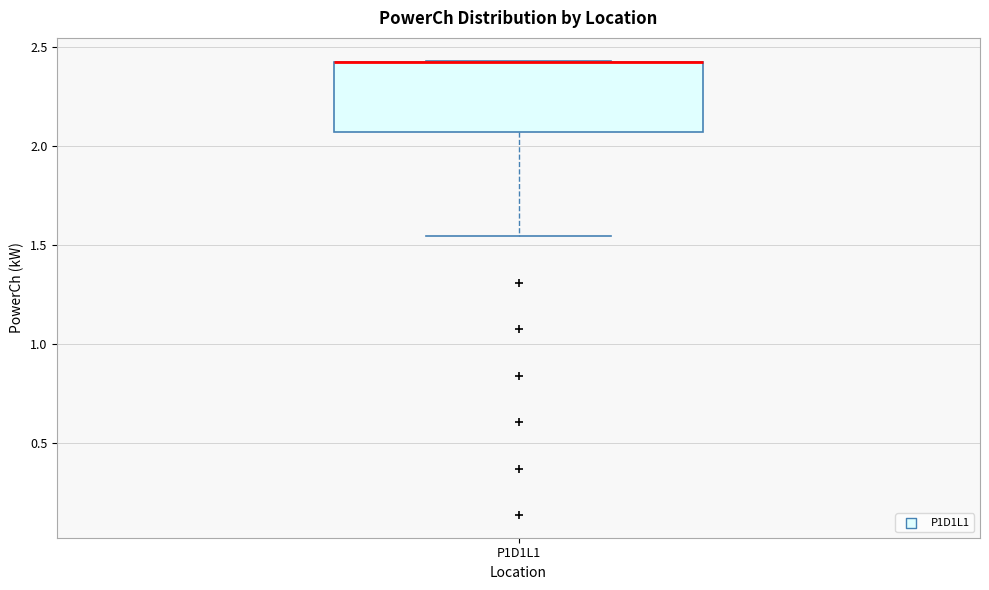

Transcribe this box plot: give where the median line is, the range the box spans, and where the two whiskers end, as read against the y-axis. The values are not printed on the chart, so give them approximately, as read against the axis.

median 2.45 (drawn on the box's upper edge), box 2.05 to 2.45, whiskers 1.55 to 2.45